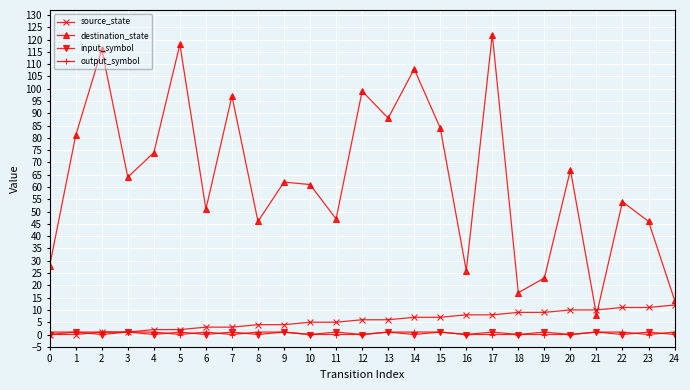

Reading right to left, what are all the values shown in this chart?

source_state: 12	11	11	10	10	9	9	8	8	7	7	6	6	5	5	4	4	3	3	2	2	1	1	0	0
destination_state: 14	46	54	8	67	23	17	122	26	84	108	88	99	47	61	62	46	97	51	118	74	64	116	81	28
input_symbol: 0	1	0	1	0	1	0	1	0	1	0	1	0	1	0	1	0	1	0	1	0	1	0	1	0
output_symbol: 1	0	1	1	0	0	0	0	0	1	1	1	0	0	0	1	1	0	1	0	1	1	1	1	1